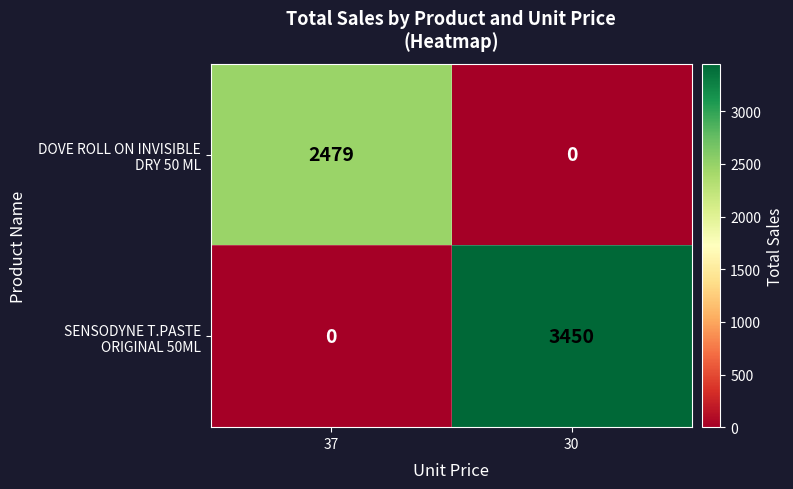

At which category does the chart reach its peak across all series?

30